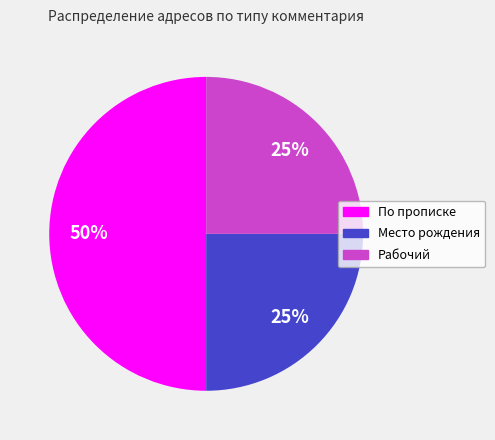

To the nearest percent, what is the average slice percentage?

33%